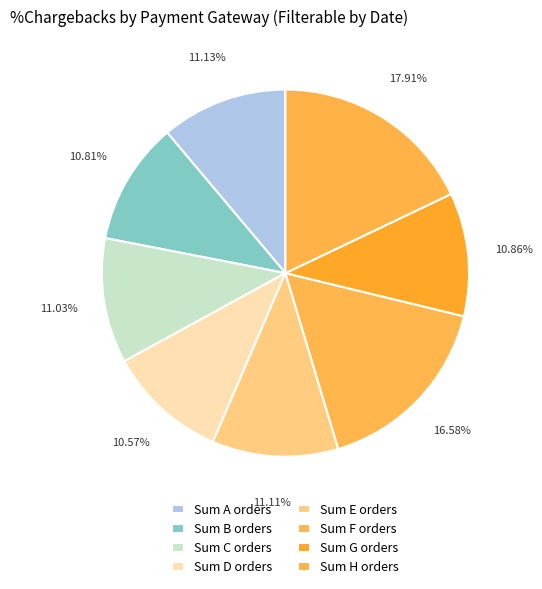

Count the number of slices in the pie.

8